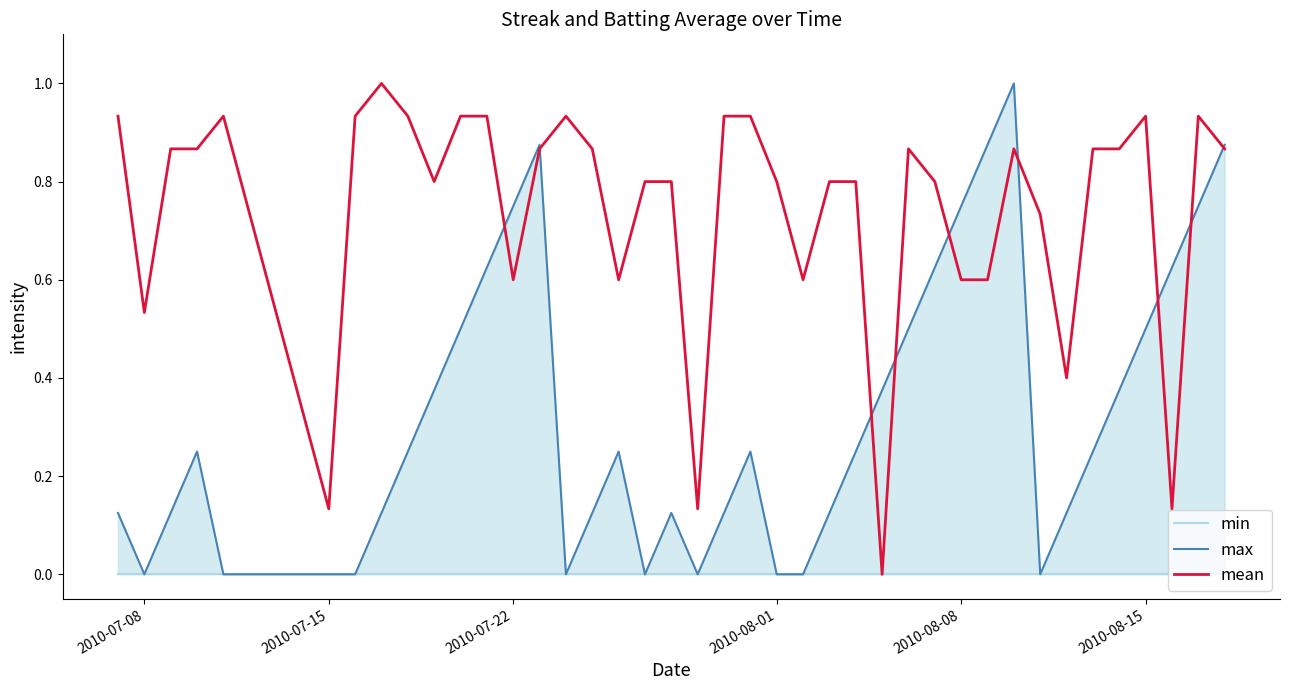

What is the sum of all mean values?

29.7